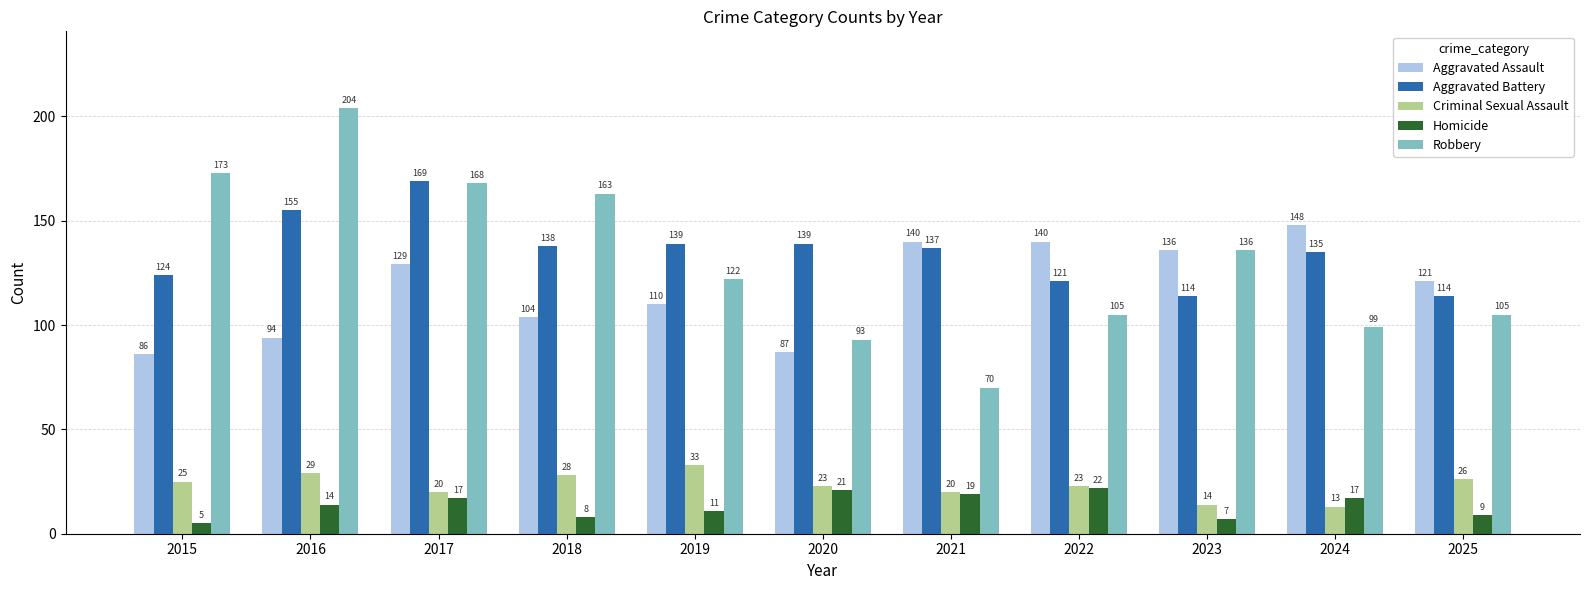

What is the approximate value of Criminal Sexual Assault at 2019, to the nearest 5?

35